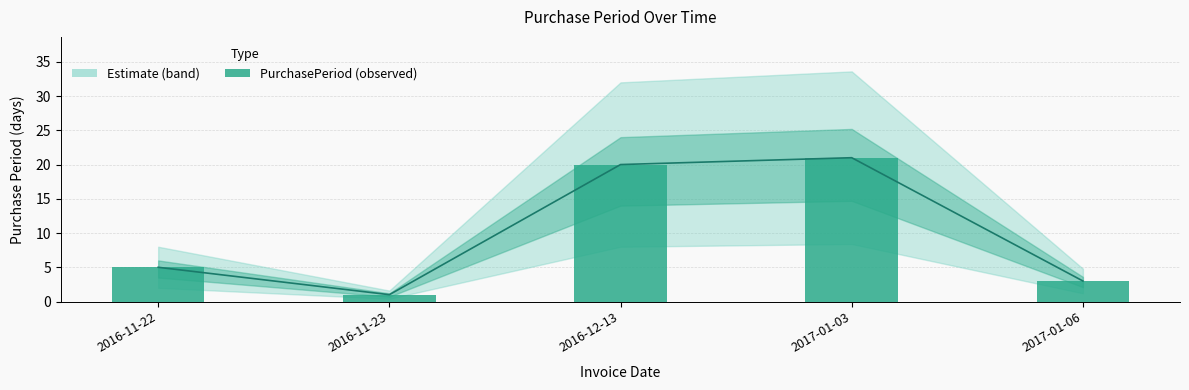

The chart shows a value of 1 at 2016-11-23. True or false?

False